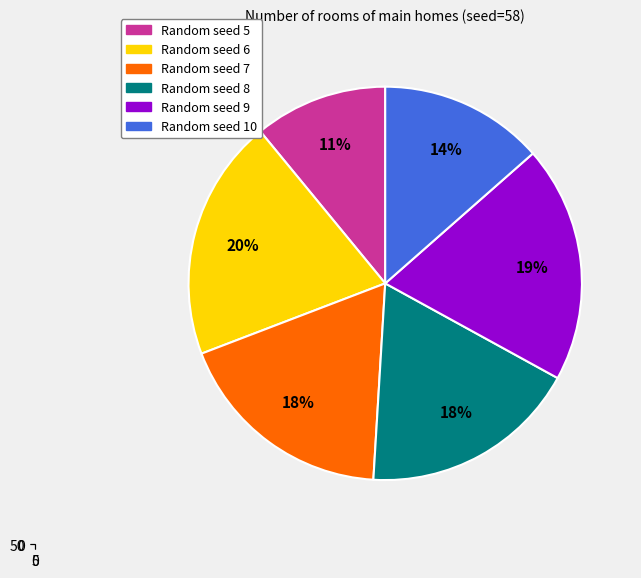

To the nearest percent, what portion does Random seed 7 represent?

18%